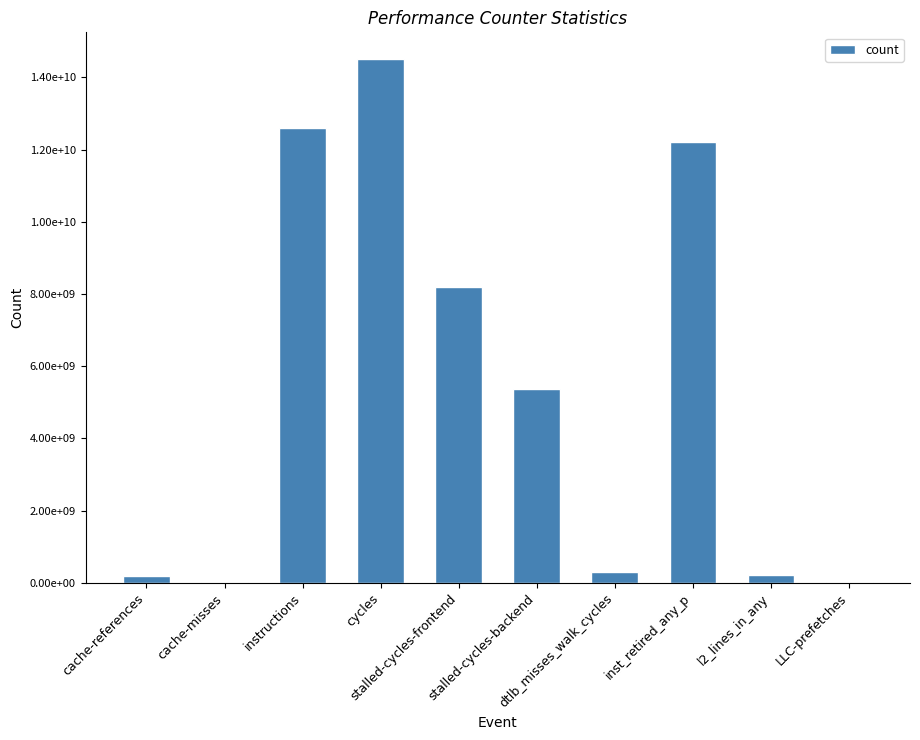

Are the bars horizontal?

No